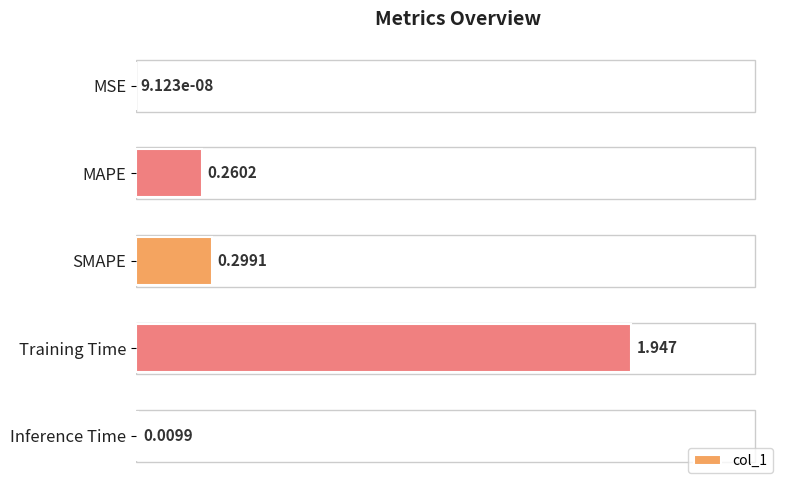

Where is the data nearest to the value 0?

MSE